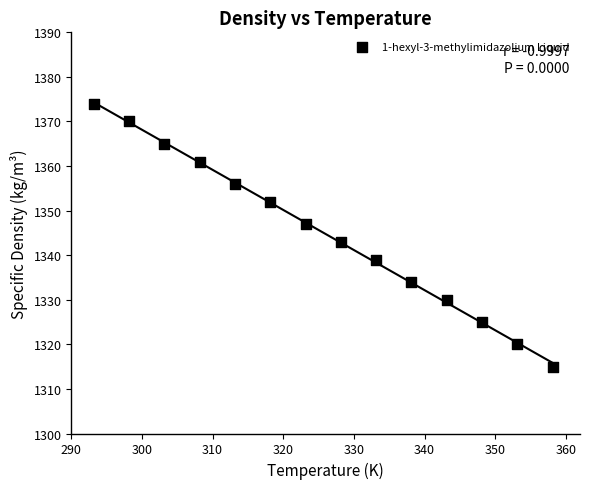

What Y value in the scatter plot is closest to 1344?

1343